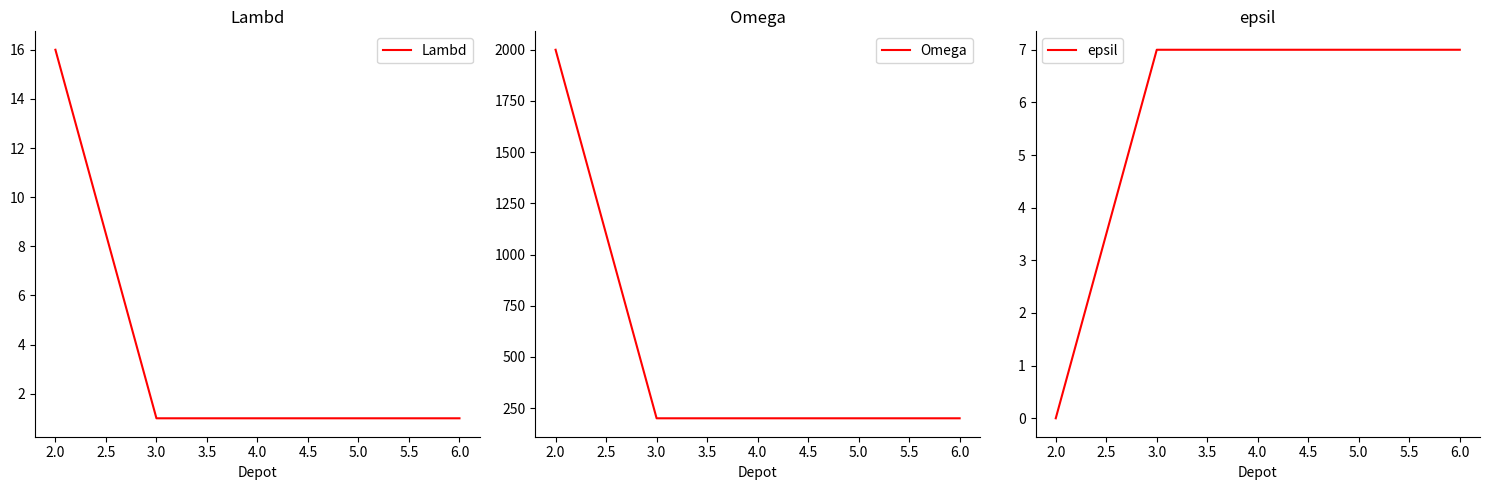

True or false: Lambd has more than 2 interior local peaks.

False